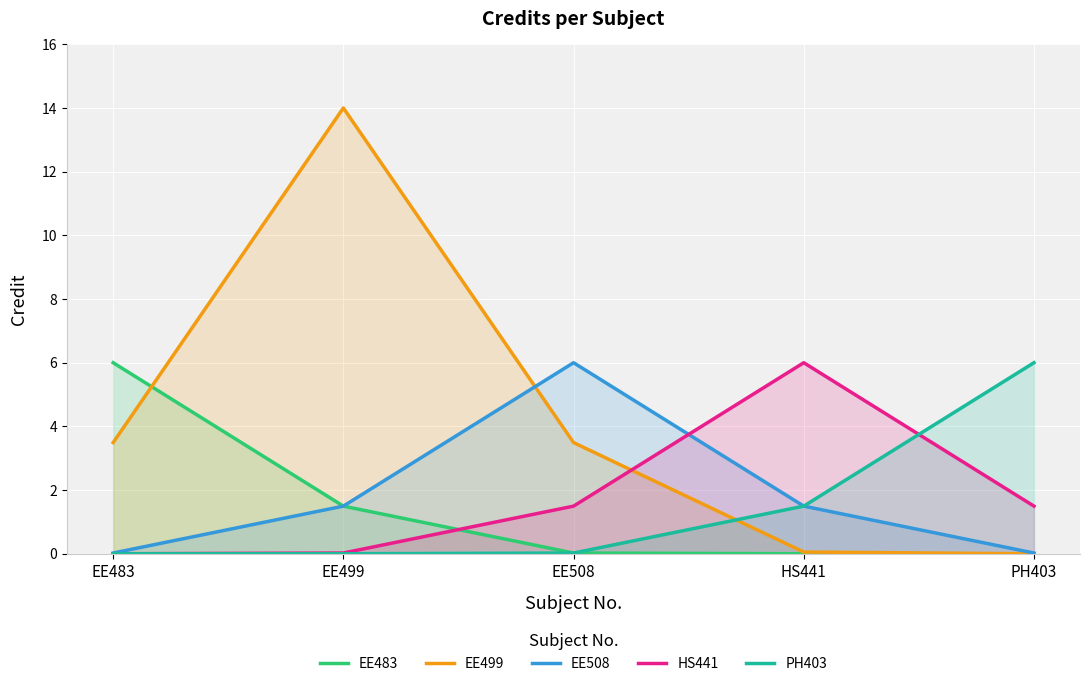

What is the label of the 2nd point from the right?

HS441